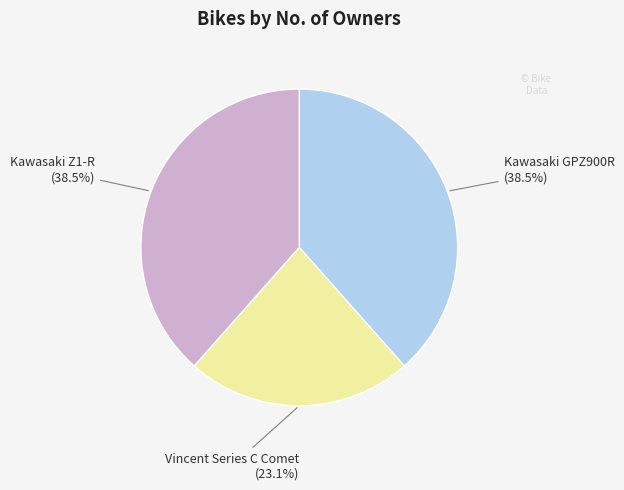

Is there any slice that represents more than half of the pie?

No